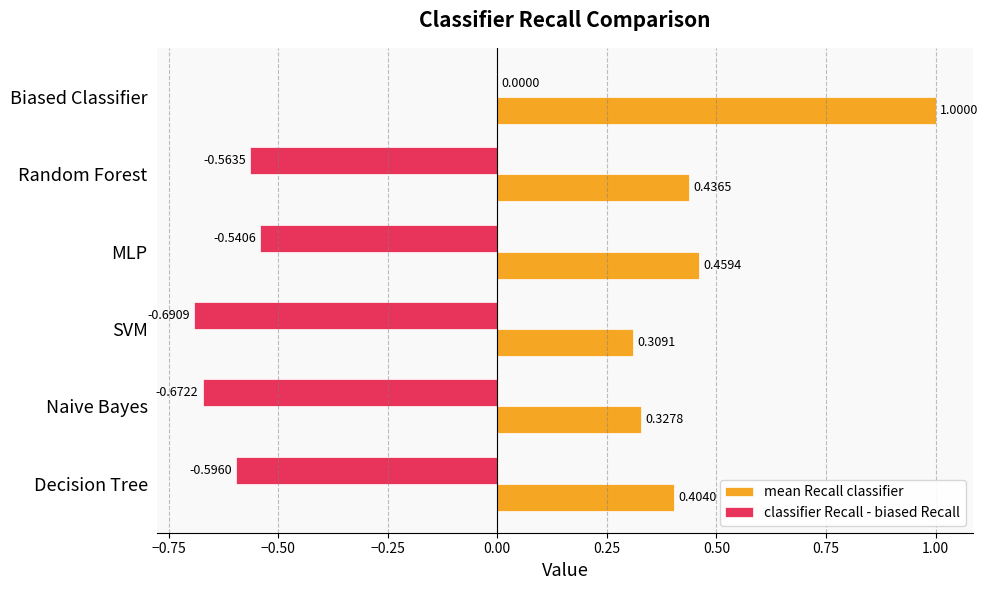

Which series has the largest total across all categories?

mean Recall classifier